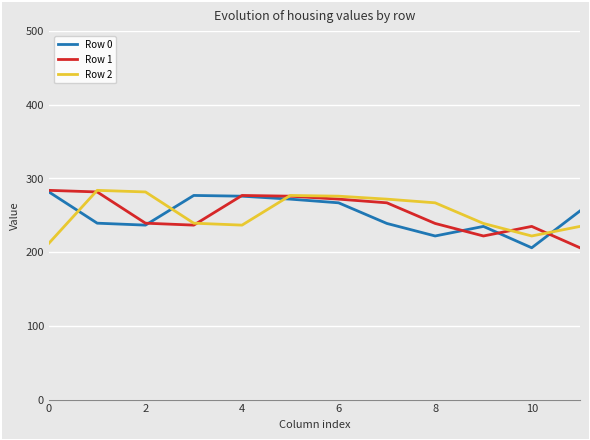

What is the maximum value for Row 0?

281.8